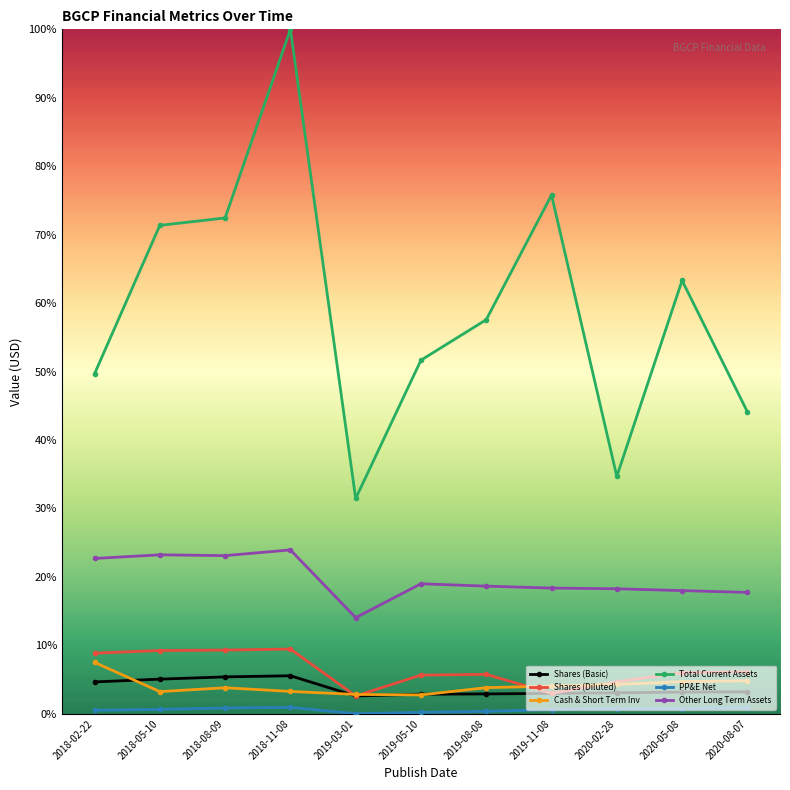

The value of Other Long Term Assets at 2018-08-09 is 35.7. True or false?

False